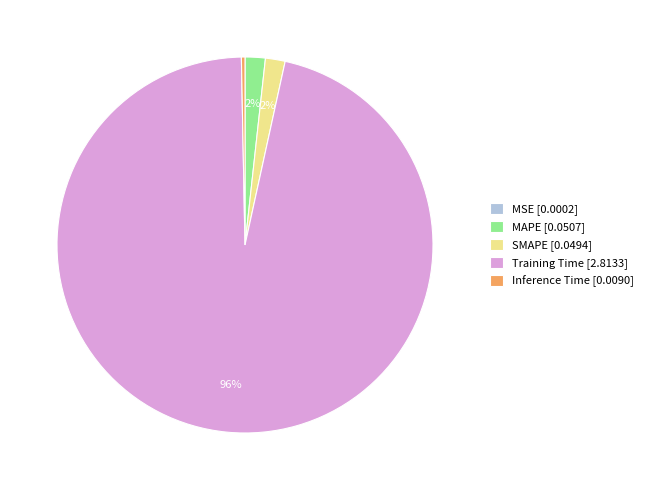

Combined, do MAPE [0.0507] and Inference Time [0.0090] account for over 50%?

No